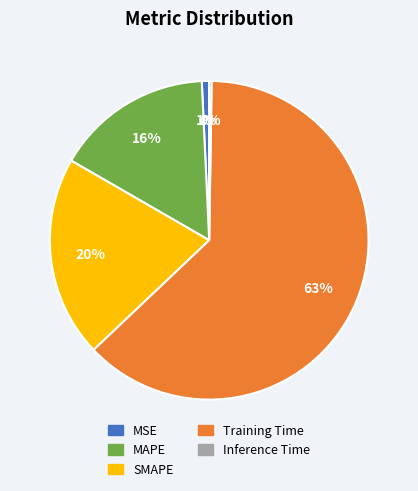

To the nearest percent, what percentage of the pie is MAPE?

16%